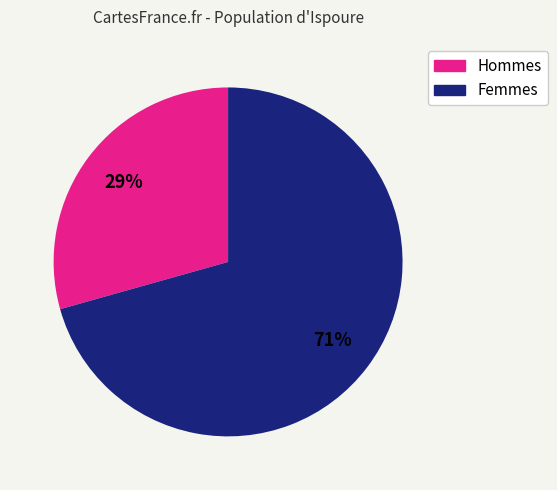

Is there any slice that represents more than half of the pie?

Yes